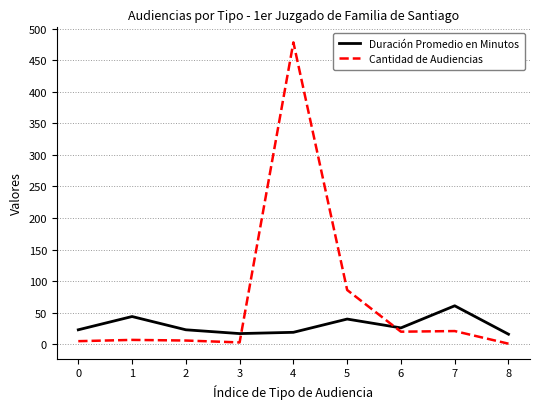

What is the difference between the maximum and minimum values in the Duración Promedio en Minutos series?

45